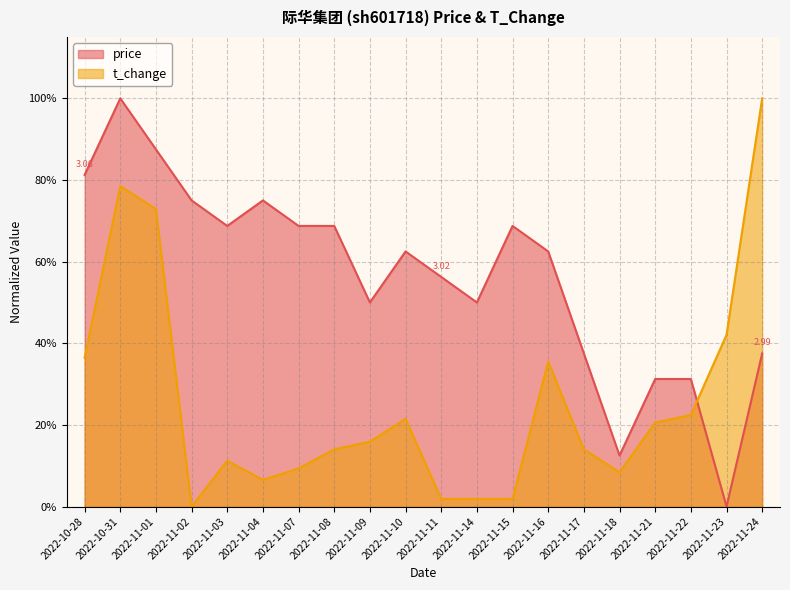

What are all the series names shown in the legend?

price, t_change